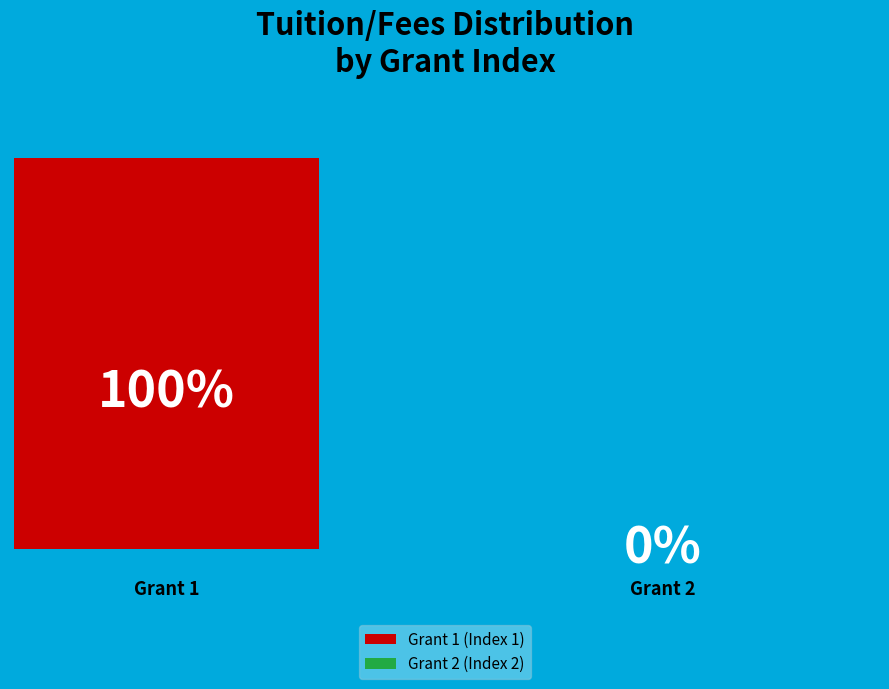

To the nearest percent, what portion does 1 represent?

100%